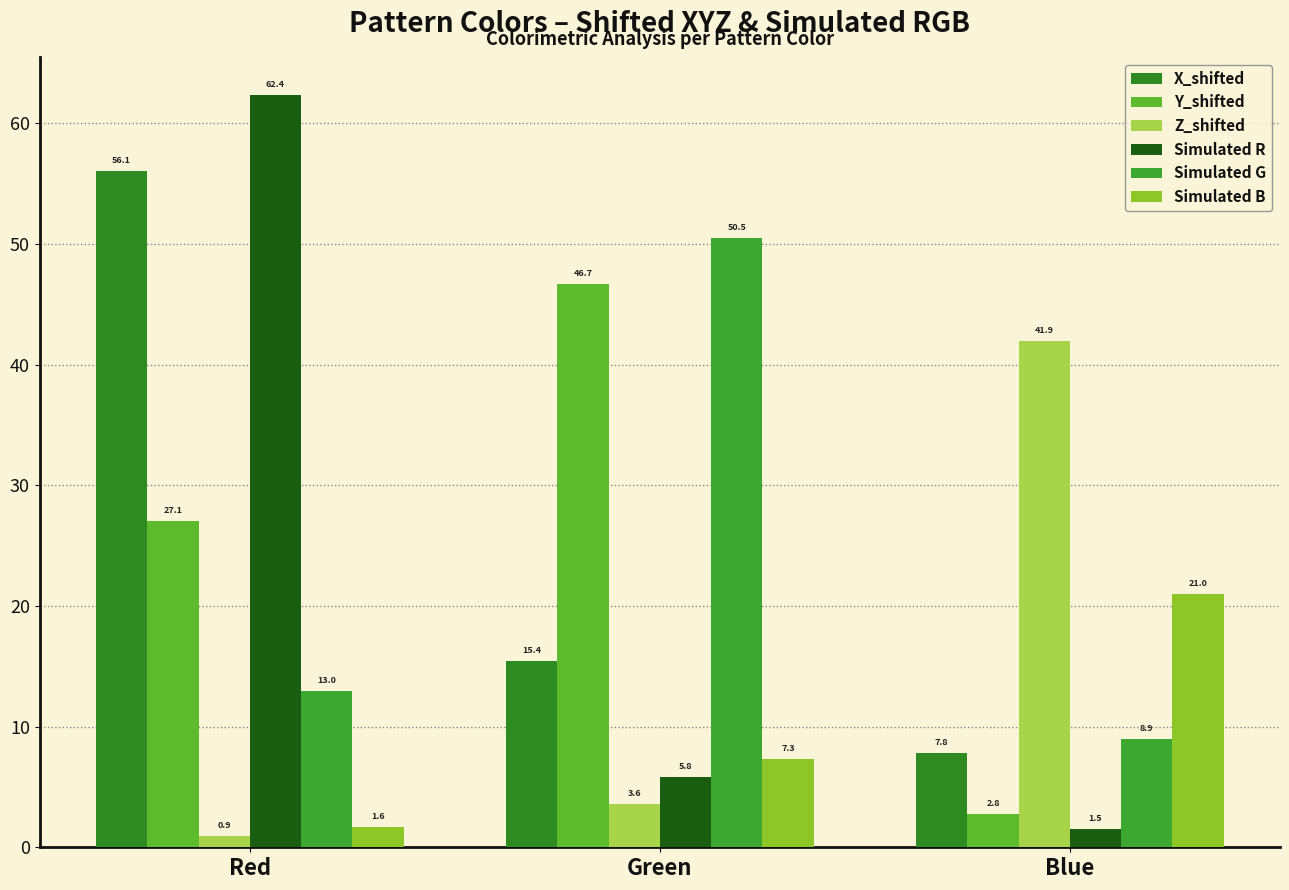

What is the approximate value of Y_shifted at Blue?

2.8